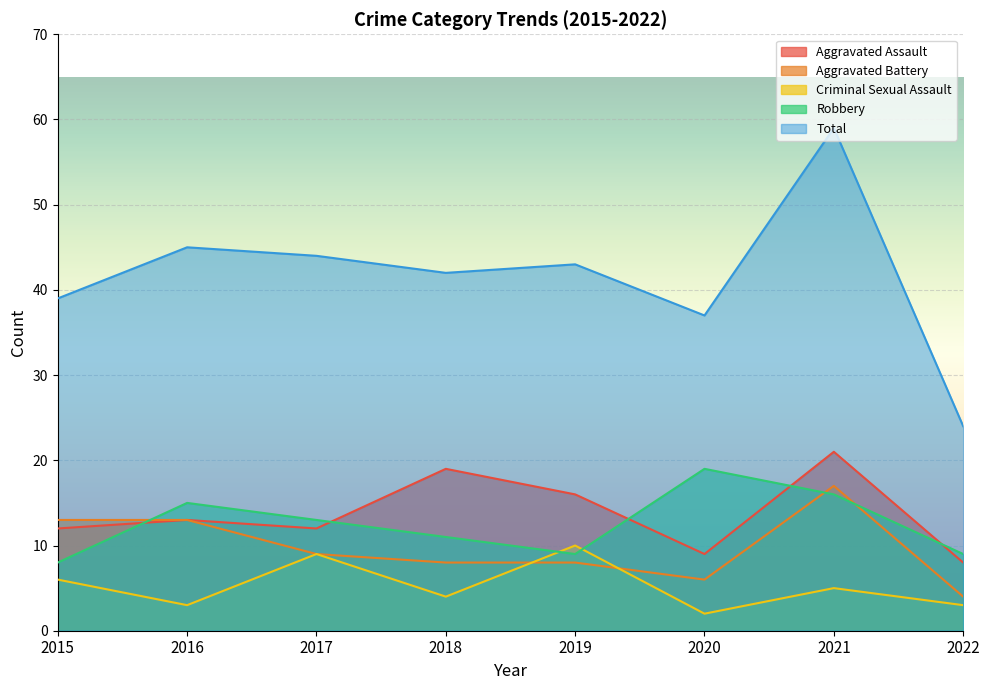

What is the difference between the Criminal Sexual Assault values at 2021 and 2015?

1